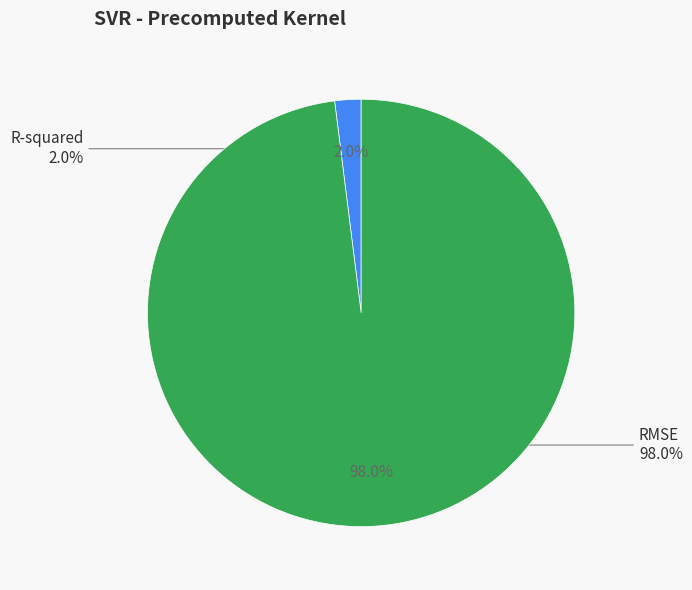

What portion of the pie excludes RMSE?

2.0%